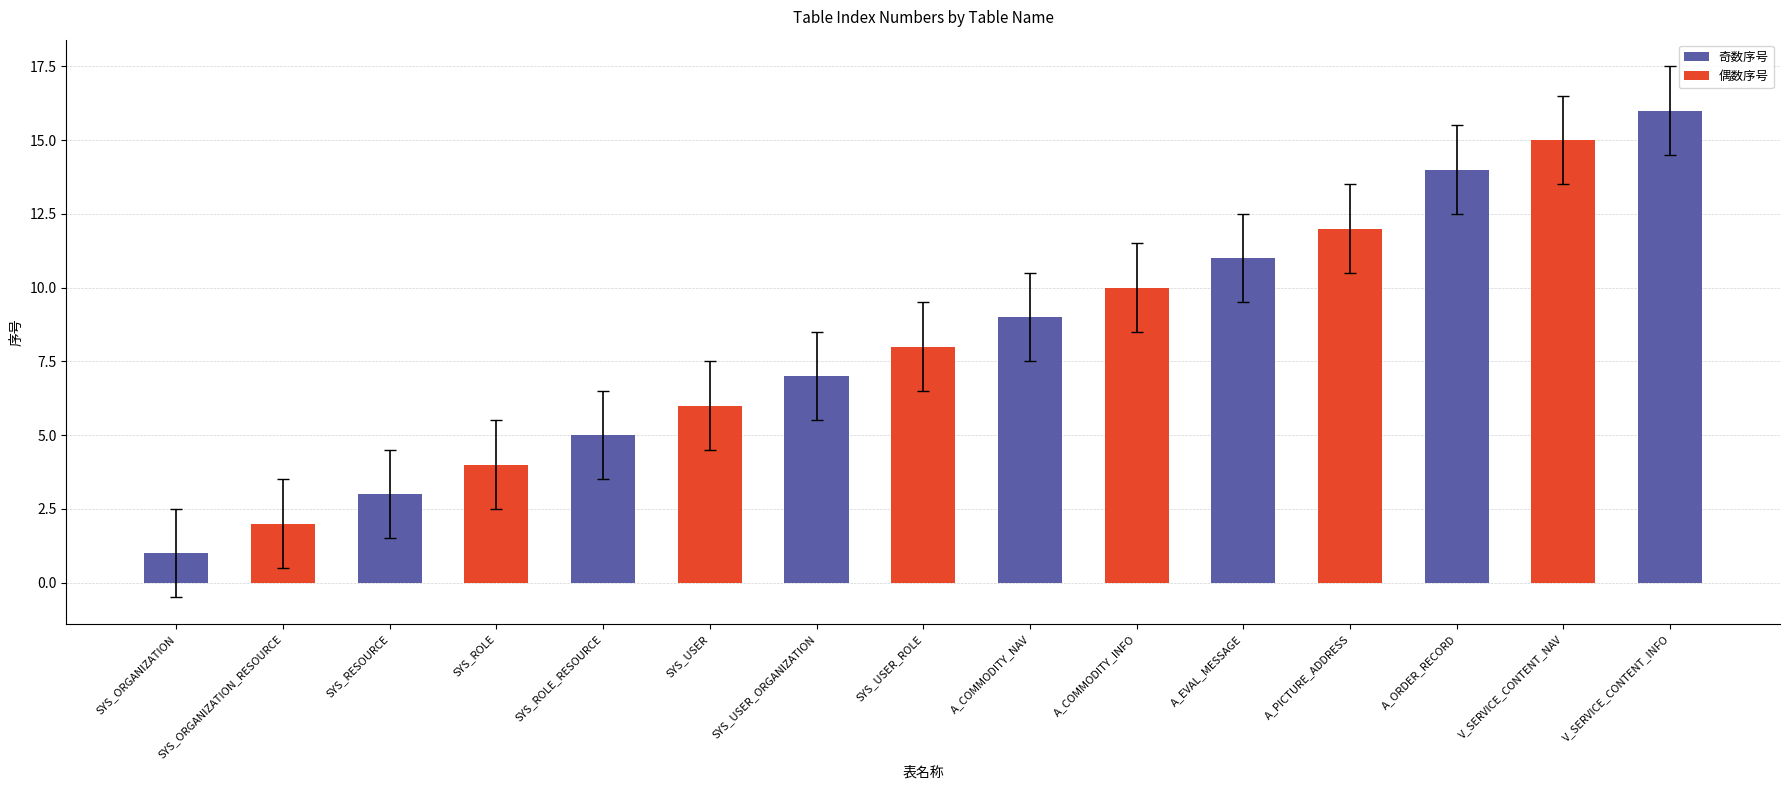

The value at SYS_ORGANIZATION_RESOURCE is 2. True or false?

True